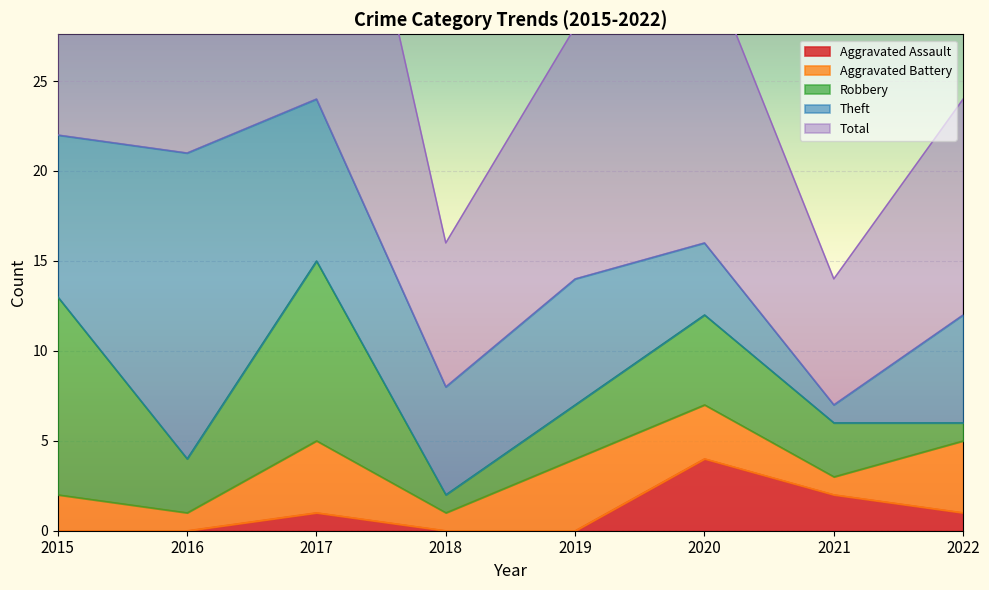

At how many categories does at least one series exceed 22?

2